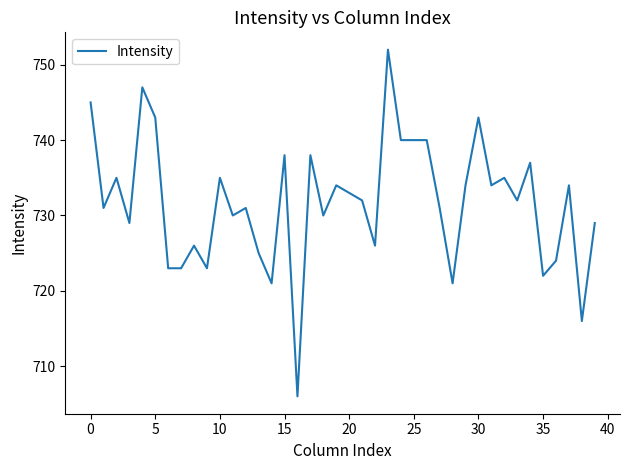

What is the difference between the maximum and minimum values?

46